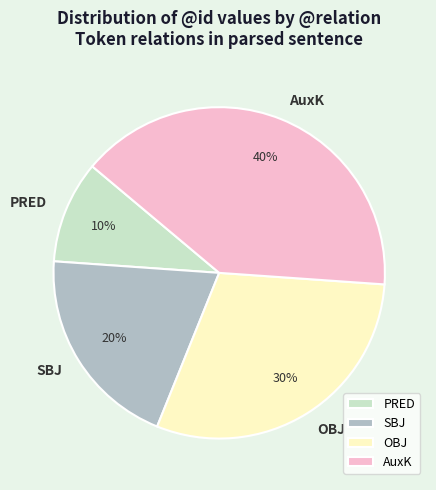

Is there any slice that represents more than half of the pie?

No